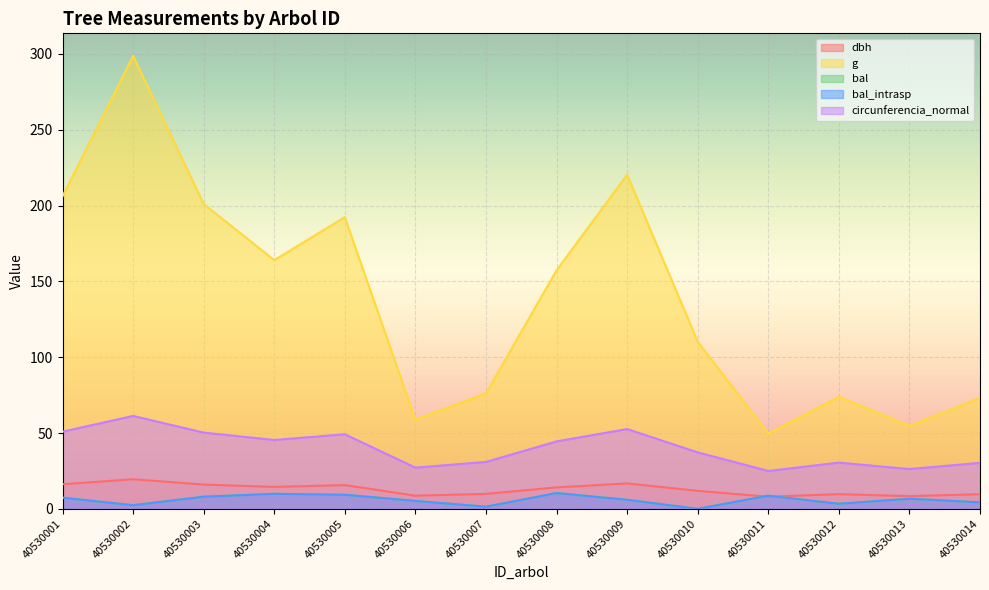

What are all the series names shown in the legend?

dbh, g, bal, bal_intrasp, circunferencia_normal